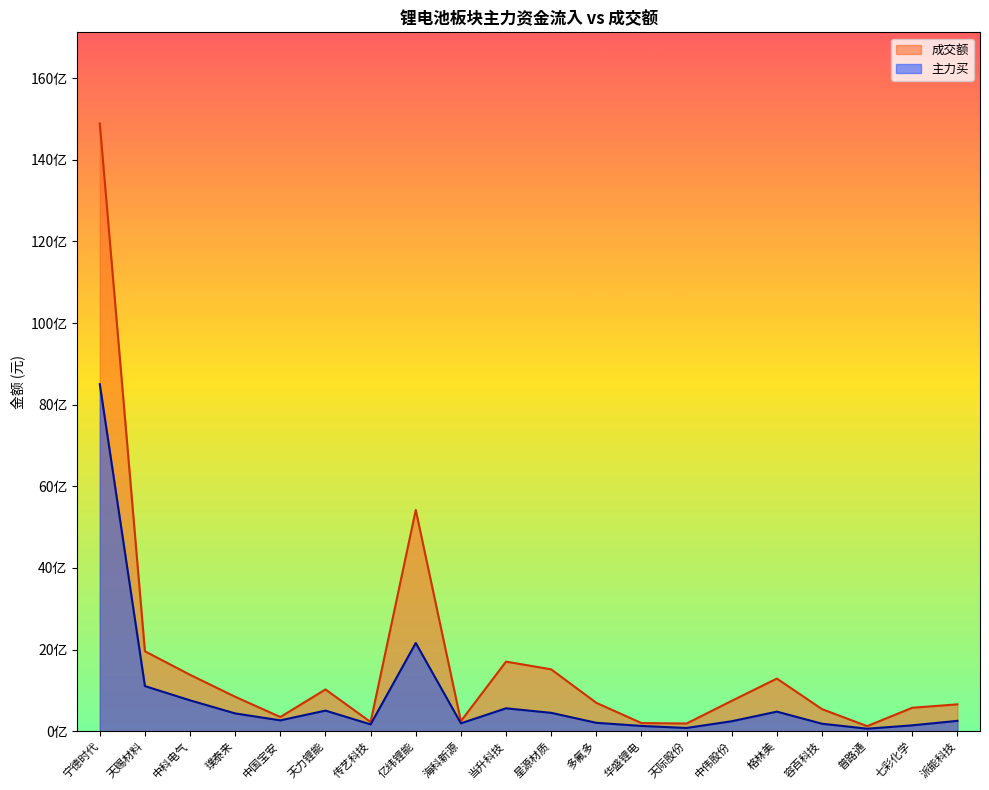

Which has a higher value, 璞泰来 or 传艺科技?

璞泰来